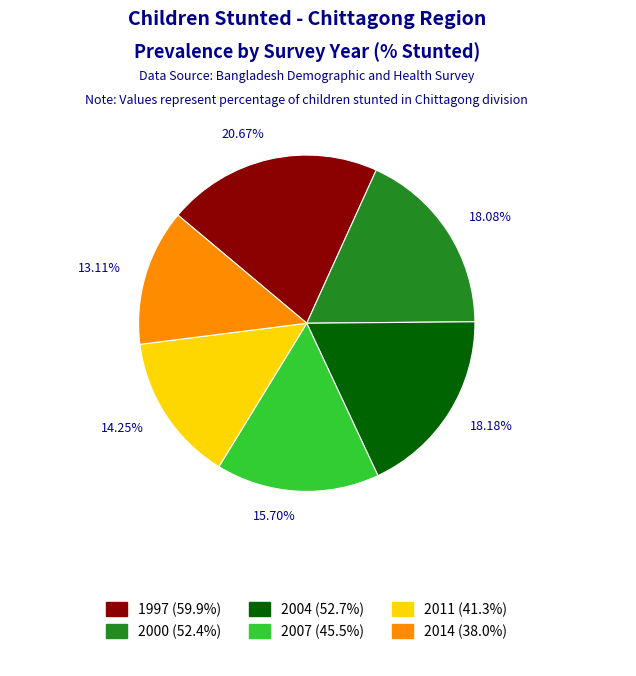

Which has a higher value, 2011 or 2000?

2000